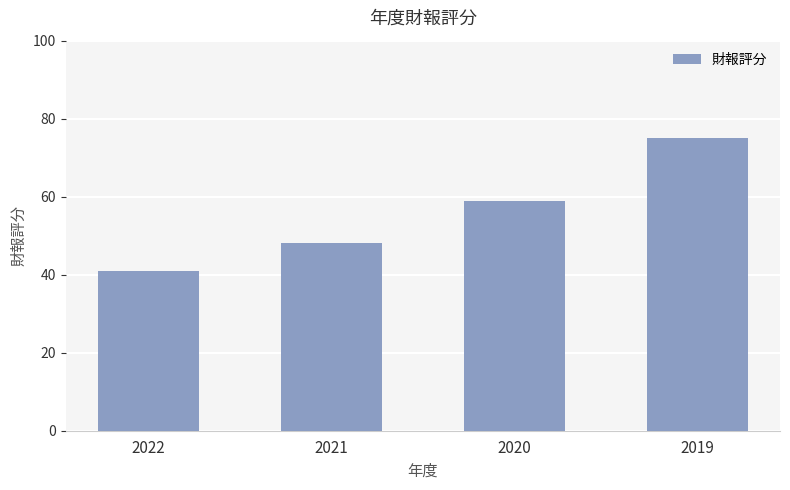

Which has a higher value, 2021 or 2022?

2021